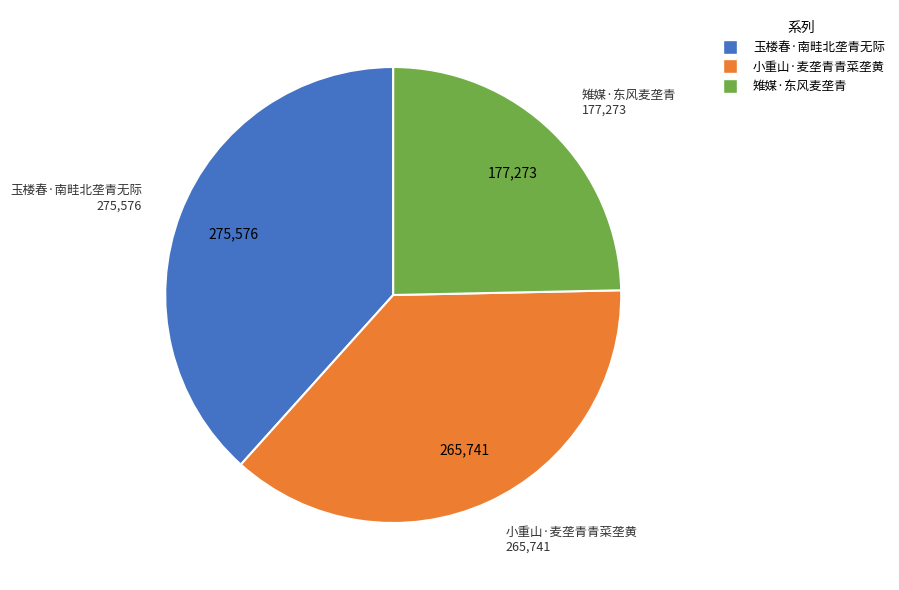

Between 玉楼春·南畦北垄青无际 and 小重山·麦垄青青菜垄黄, which is larger?

玉楼春·南畦北垄青无际